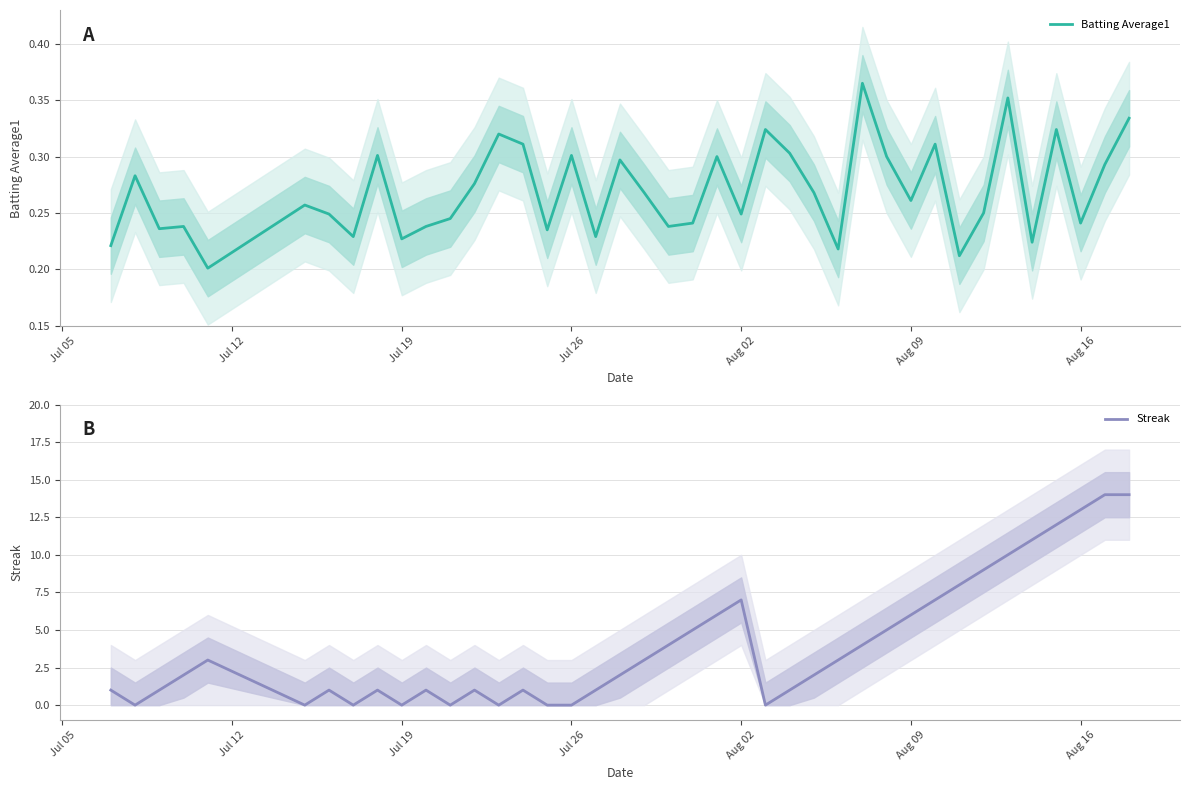

Is it true that Batting Average1 equals 0.3 at Jul 26?

True